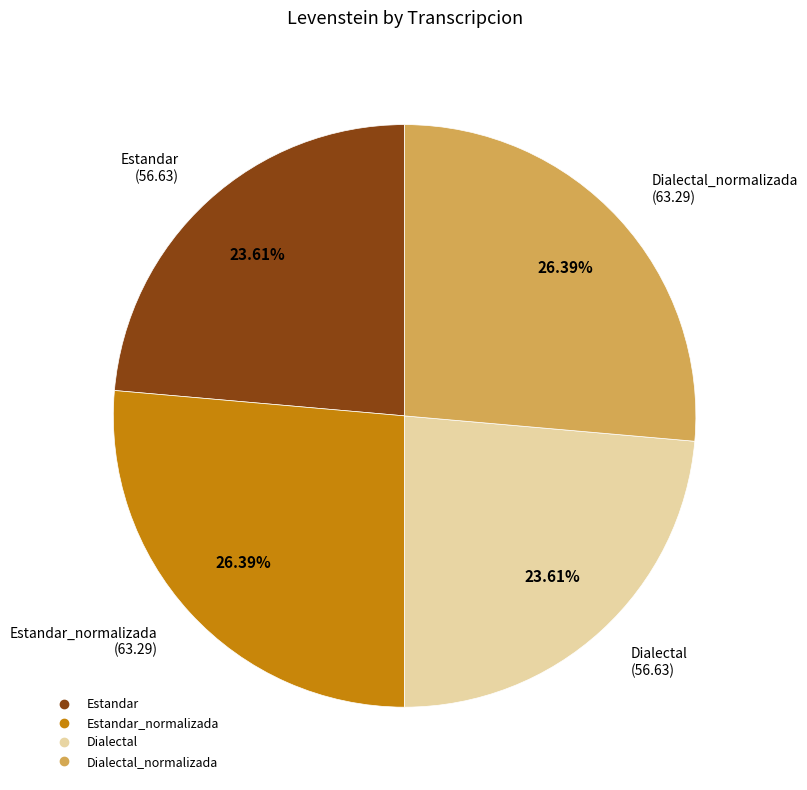

Is there a majority slice in this chart?

No